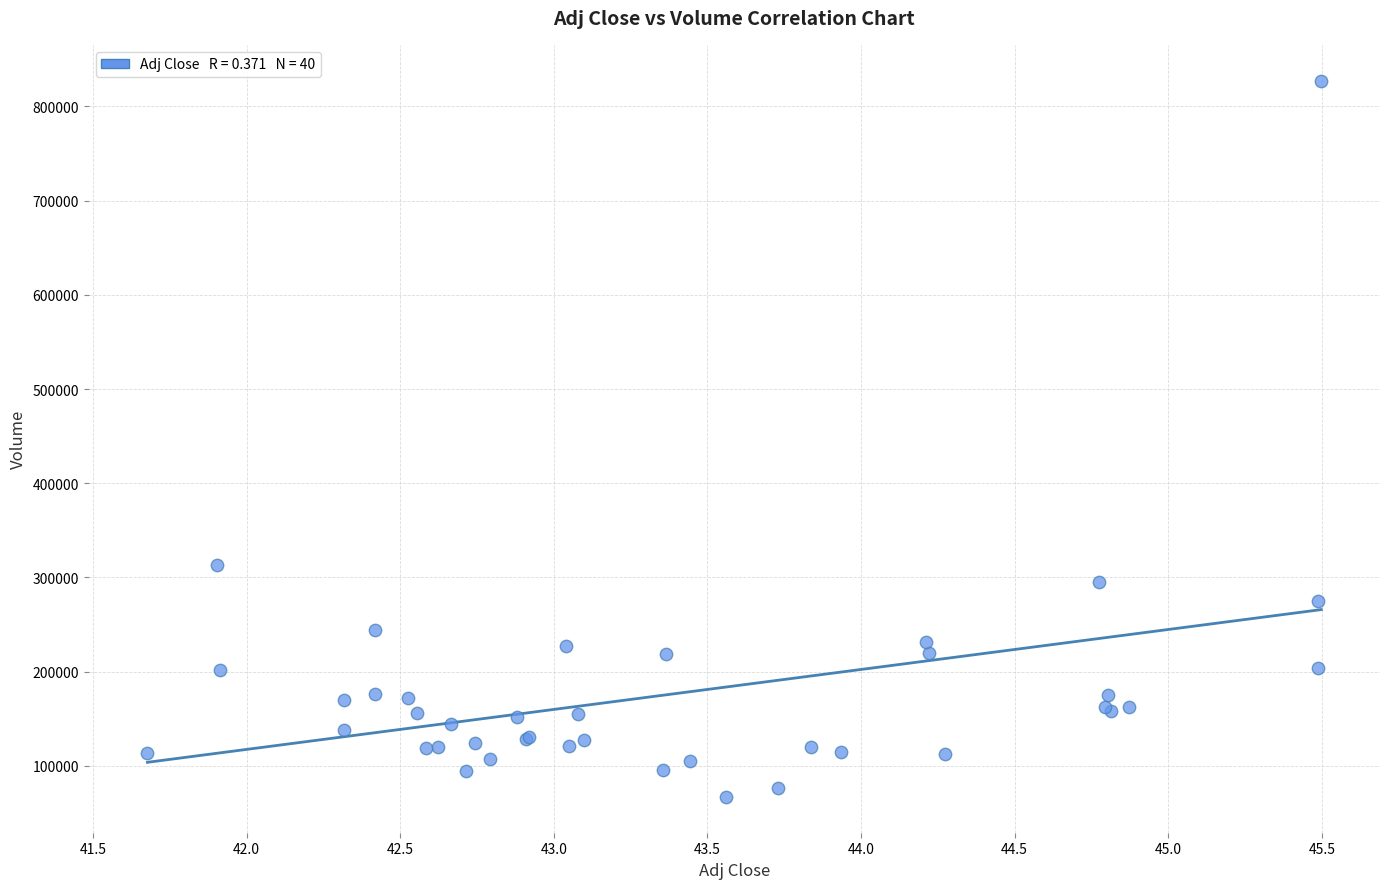

What Y value in the scatter plot is closest to 447200?

313400